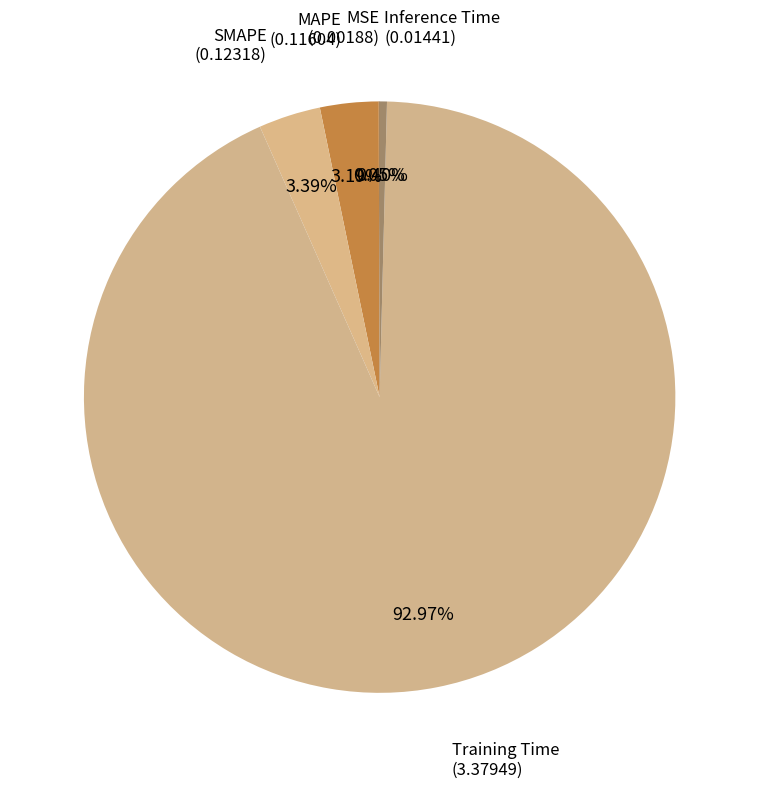

Which has a higher value, Inference Time or MAPE?

MAPE